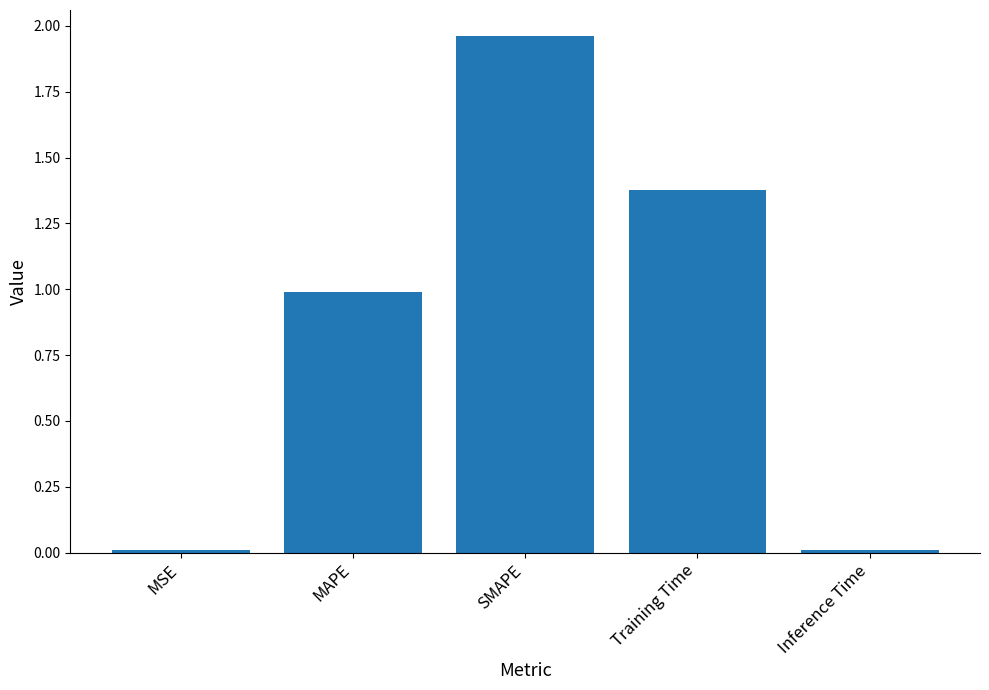

Which label corresponds to the largest value in the chart?

SMAPE